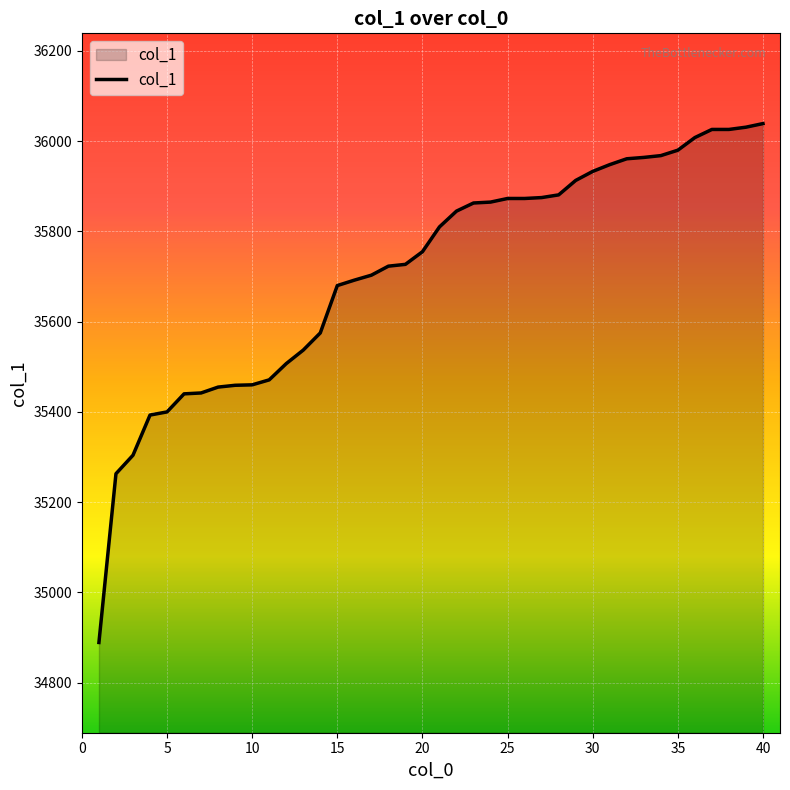

What is the greatest value displayed?

36039